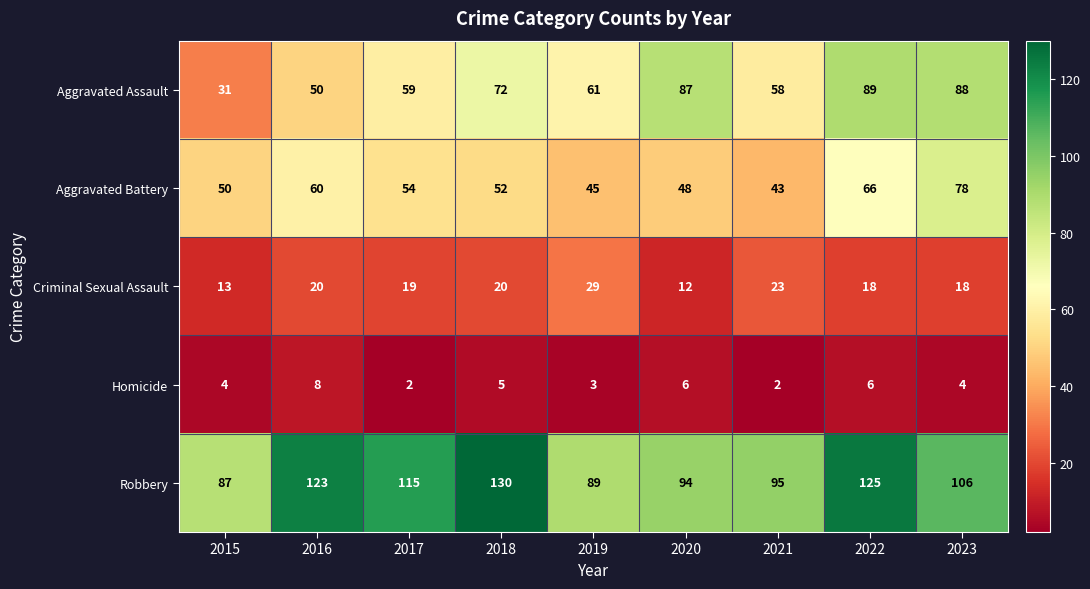

What is the total value across all series at 2020?

247